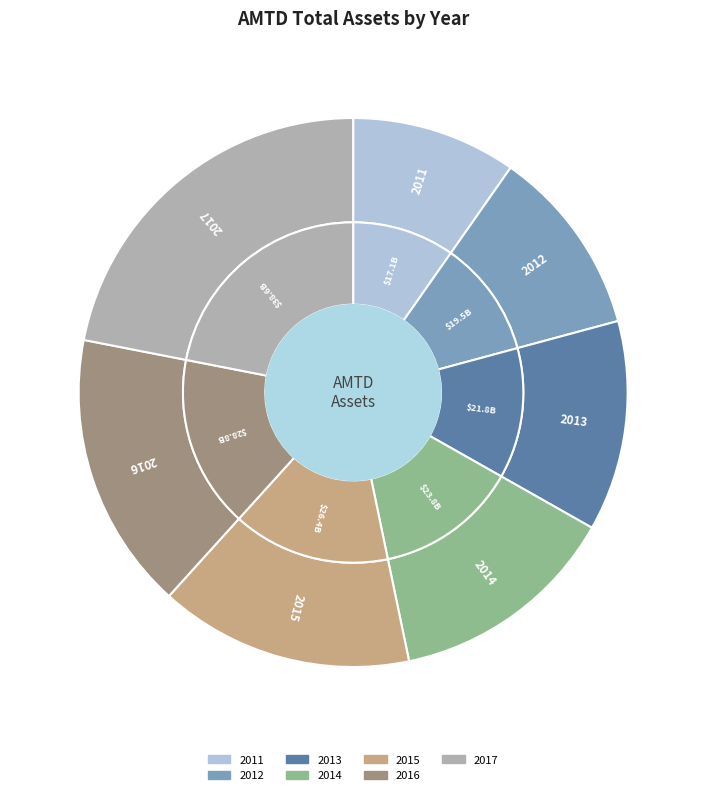

To the nearest percent, what percentage of the pie is 2015?

15%